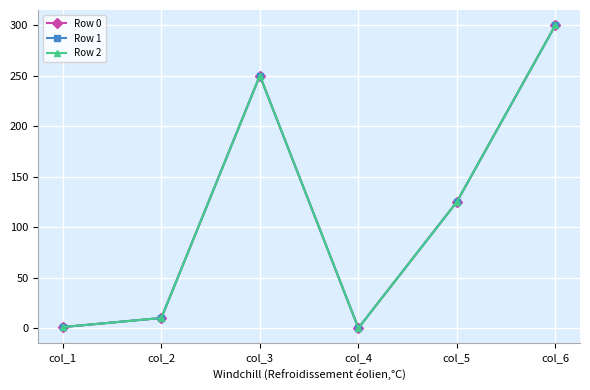

True or false: Row 1 and Row 0 intersect in this chart.

False